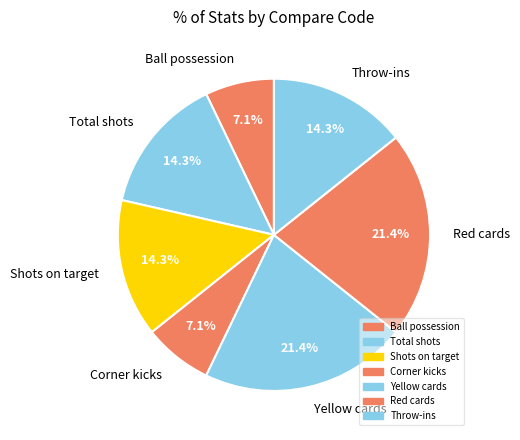

Is the sum of Corner kicks and Red cards greater than half?

No